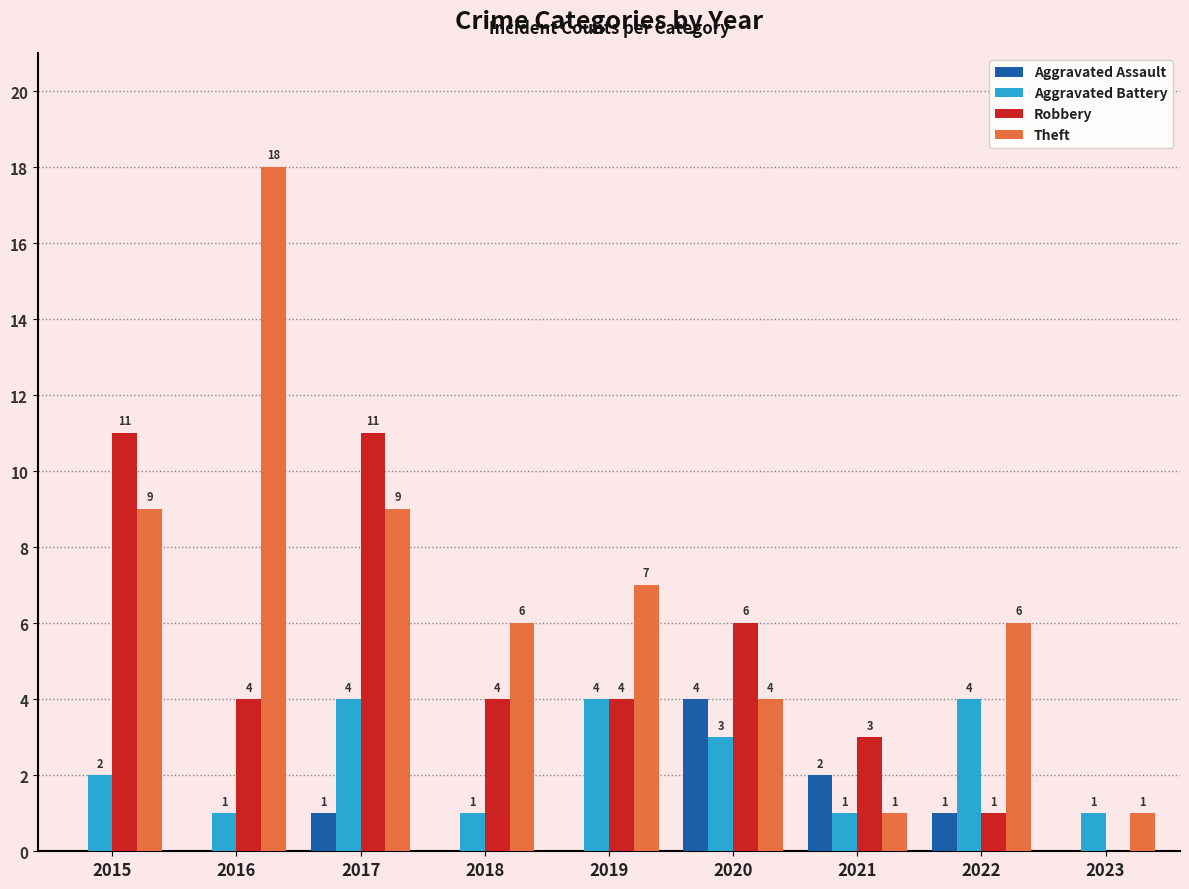

What are all the series names shown in the legend?

Aggravated Assault, Aggravated Battery, Robbery, Theft